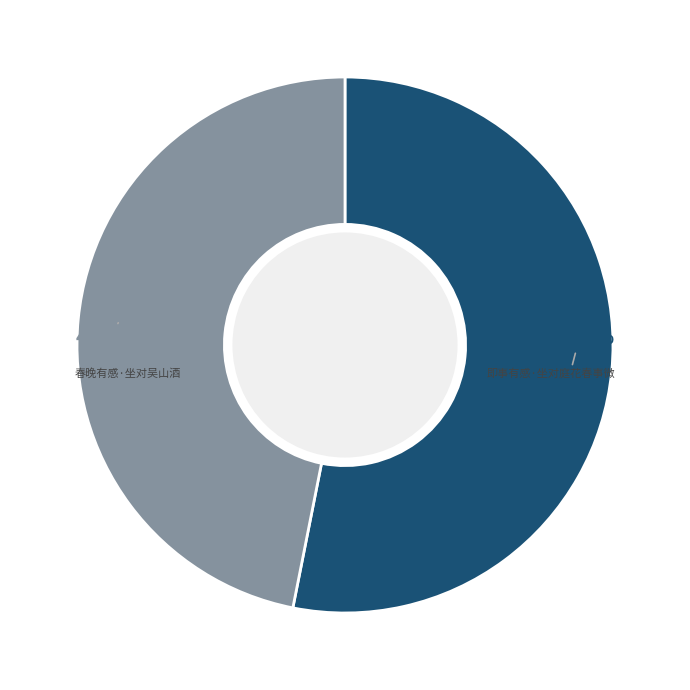

What is the largest slice in the pie chart?

即事有感·坐对庭花春事微